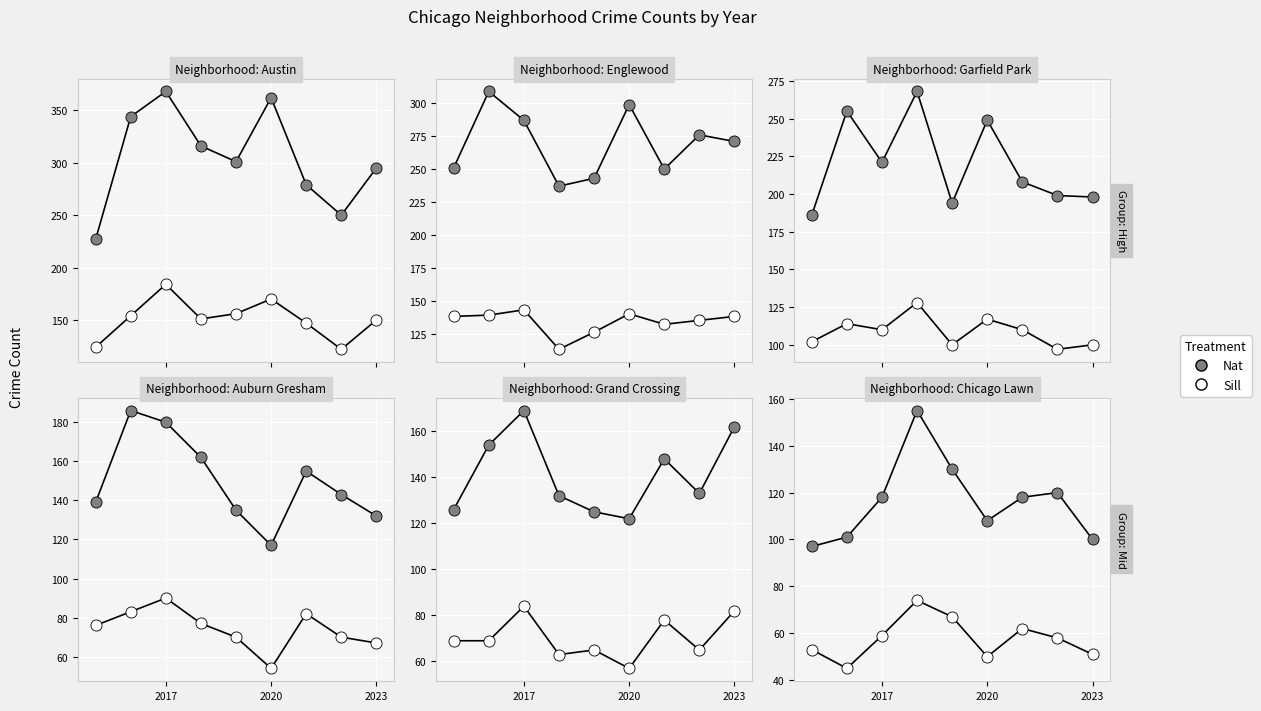

Which series has the largest total across all categories?

Nat